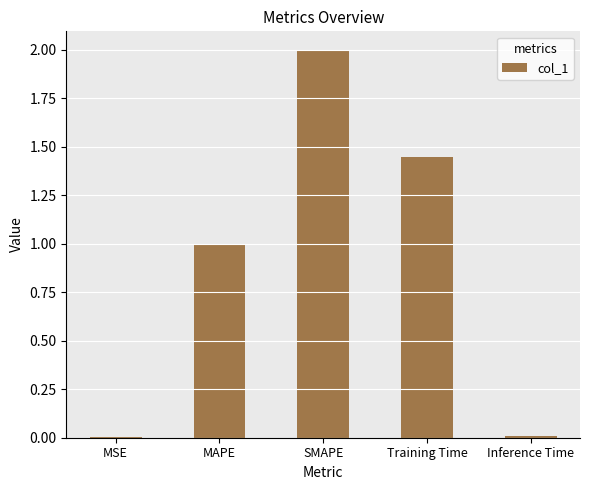

Between MSE and MAPE, which is larger?

MAPE